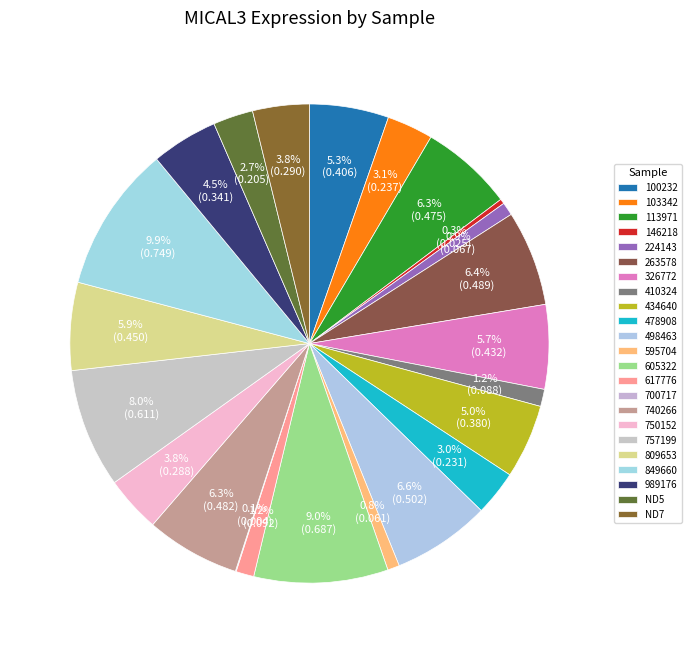

Combined, do 434640 and 326772 account for over 50%?

No